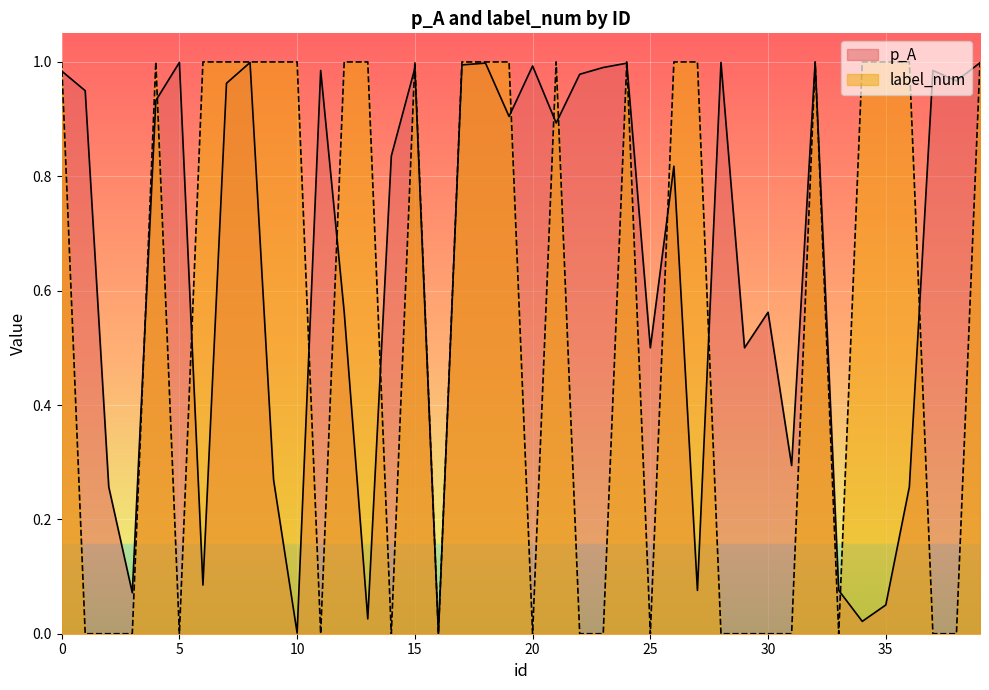

What is the average value of the label_num series?

0.6